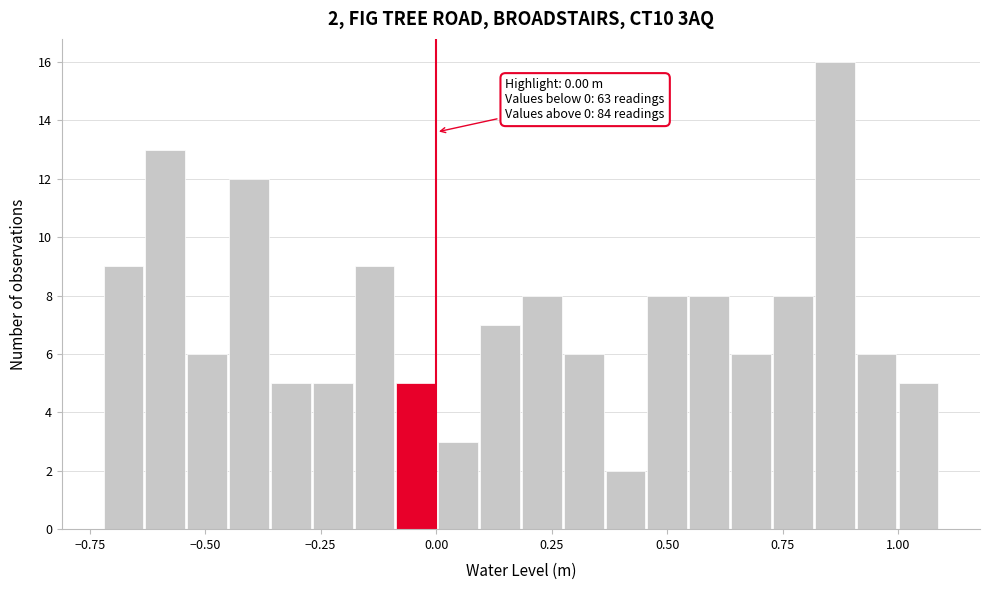

Around what value on the x-axis is the tallest bar? Give the approximate position of its centre, as read against the axis.

0.85